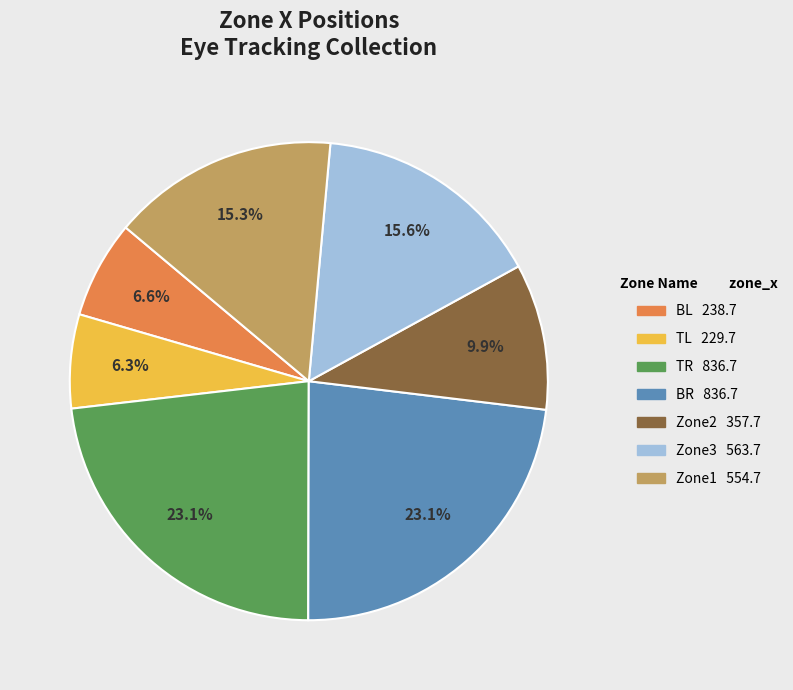

Does BR account for over 50% of the chart?

No